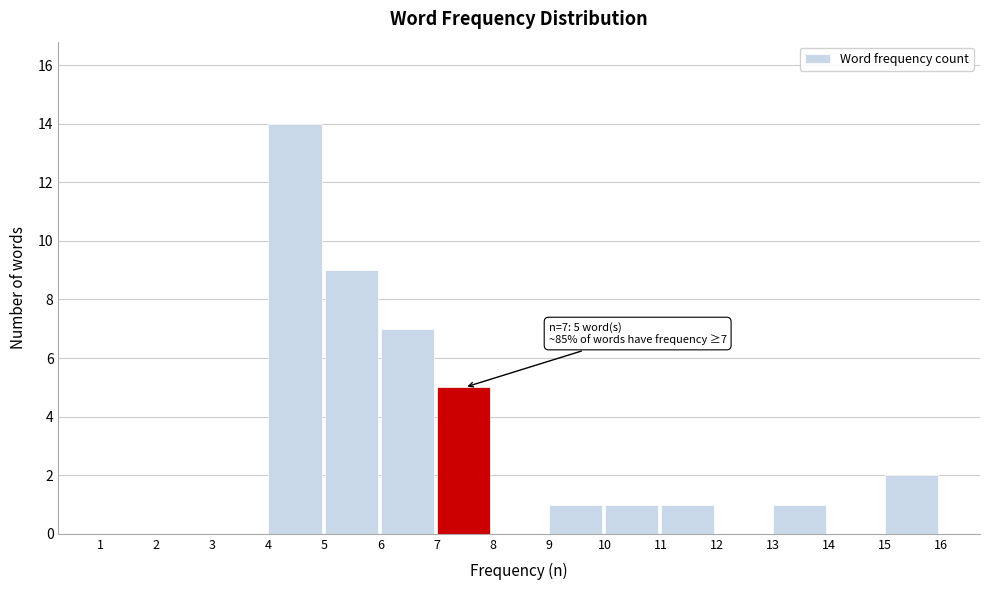

Over which range of the x-axis is the bar tallest?

4 to 5